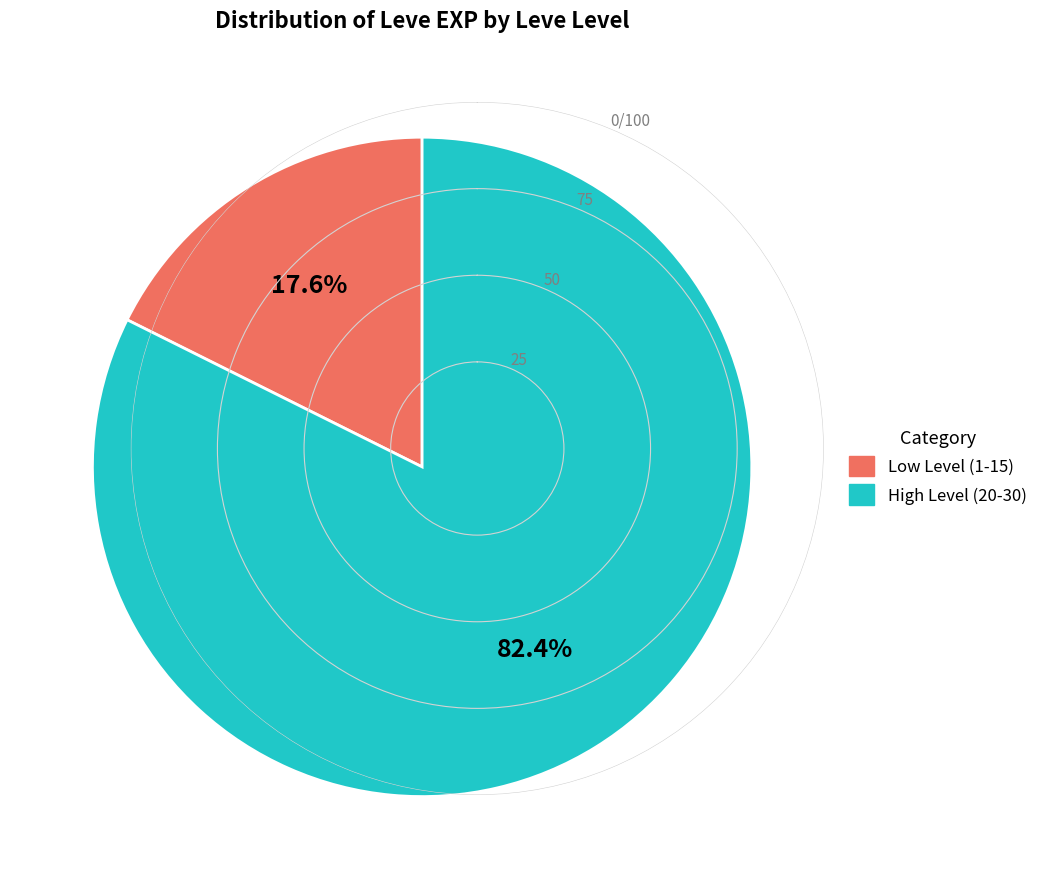

Is there any slice that represents more than half of the pie?

Yes